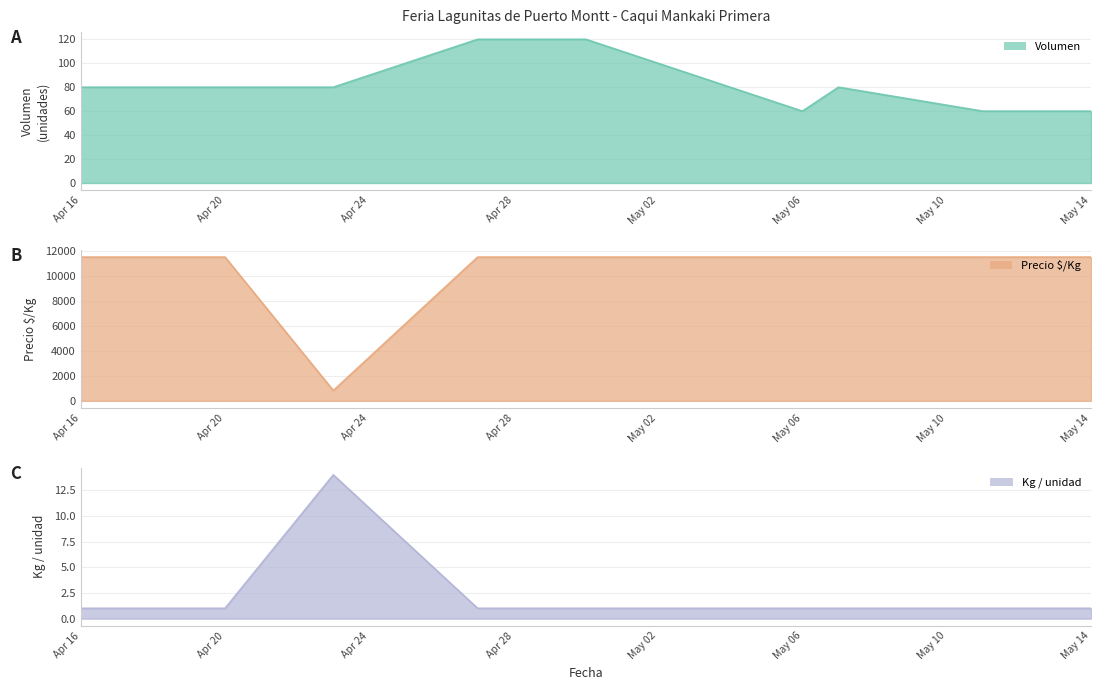

What is the difference between the maximum and minimum values in the Precio $/Kg series?

10679